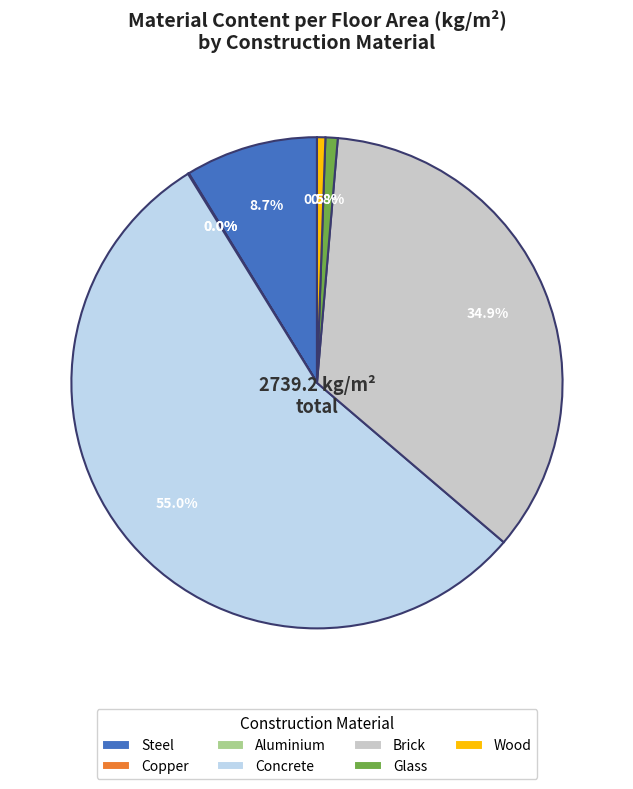

Is Steel the majority of the pie?

No